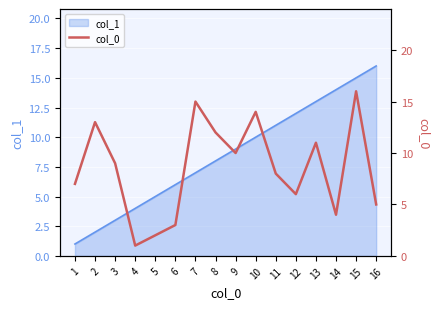

What is the greatest value displayed?

16